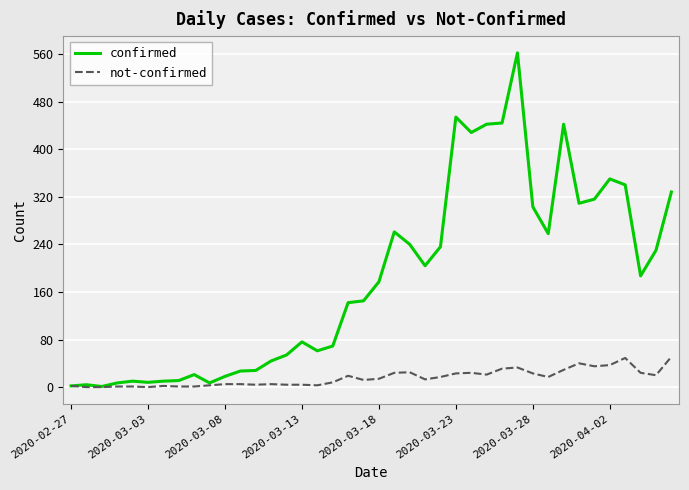

Which series has the largest range (max minus min)?

confirmed